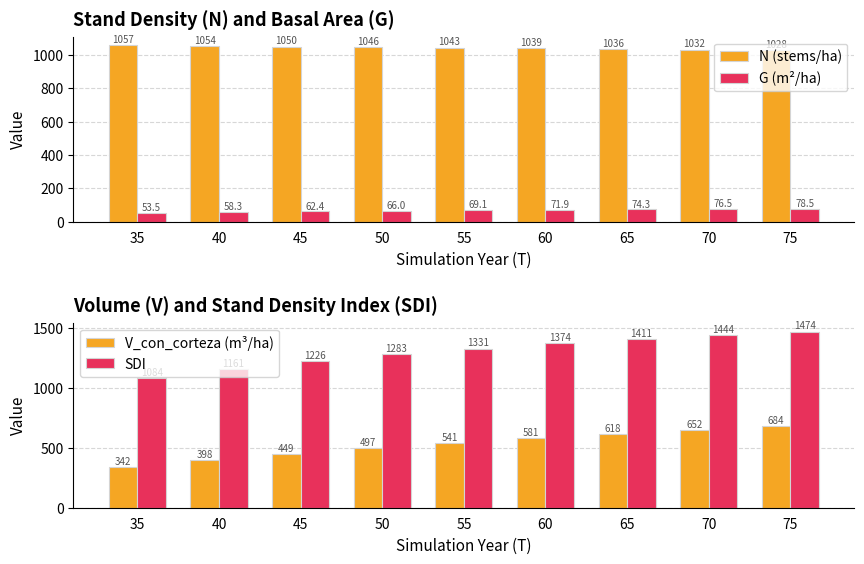

How many data points in SDI are above 1331?

5